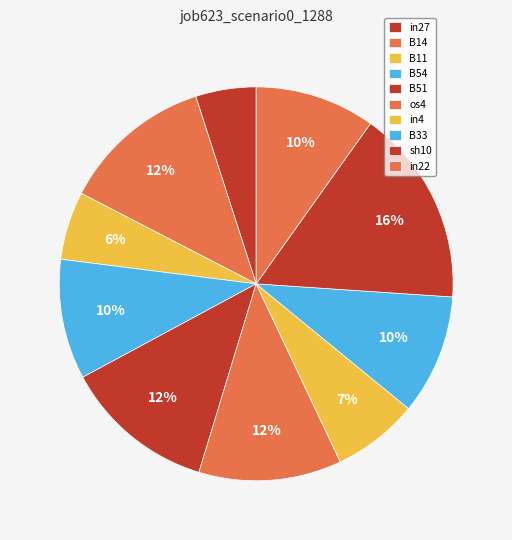

Count the number of slices in the pie.

10